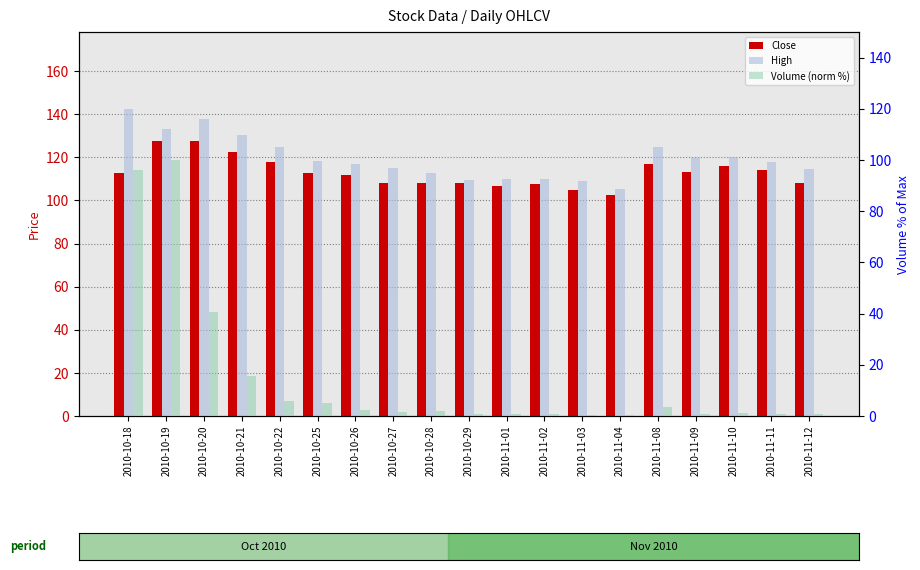

Reading left to right, transcribe all the data shown in this chart.

Close: 2010-10-18=112.9	2010-10-19=127.5	2010-10-20=127.5	2010-10-21=122.3	2010-10-22=117.7	2010-10-25=112.9	2010-10-26=111.9	2010-10-27=108.0	2010-10-28=108.1	2010-10-29=108.0	2010-11-01=106.8	2010-11-02=107.5	2010-11-03=104.8	2010-11-04=102.5	2010-11-08=116.8	2010-11-09=113.3	2010-11-10=116.0	2010-11-11=114.2	2010-11-12=108.0
High: 2010-10-18=142.6	2010-10-19=133.0	2010-10-20=138.0	2010-10-21=130.2	2010-10-22=125.0	2010-10-25=118.3	2010-10-26=117.0	2010-10-27=114.9	2010-10-28=112.9	2010-10-29=109.5	2010-11-01=110.0	2010-11-02=110.0	2010-11-03=108.8	2010-11-04=105.5	2010-11-08=124.9	2010-11-09=120.0	2010-11-10=120.0	2010-11-11=118.0	2010-11-12=114.8
Volume (norm %): 2010-10-18=96.1	2010-10-19=100.0	2010-10-20=40.7	2010-10-21=15.8	2010-10-22=5.9	2010-10-25=5.2	2010-10-26=2.4	2010-10-27=1.4	2010-10-28=2.1	2010-10-29=0.8	2010-11-01=0.9	2010-11-02=1.0	2010-11-03=0.4	2010-11-04=0.4	2010-11-08=3.7	2010-11-09=0.9	2010-11-10=1.3	2010-11-11=0.6	2010-11-12=0.6